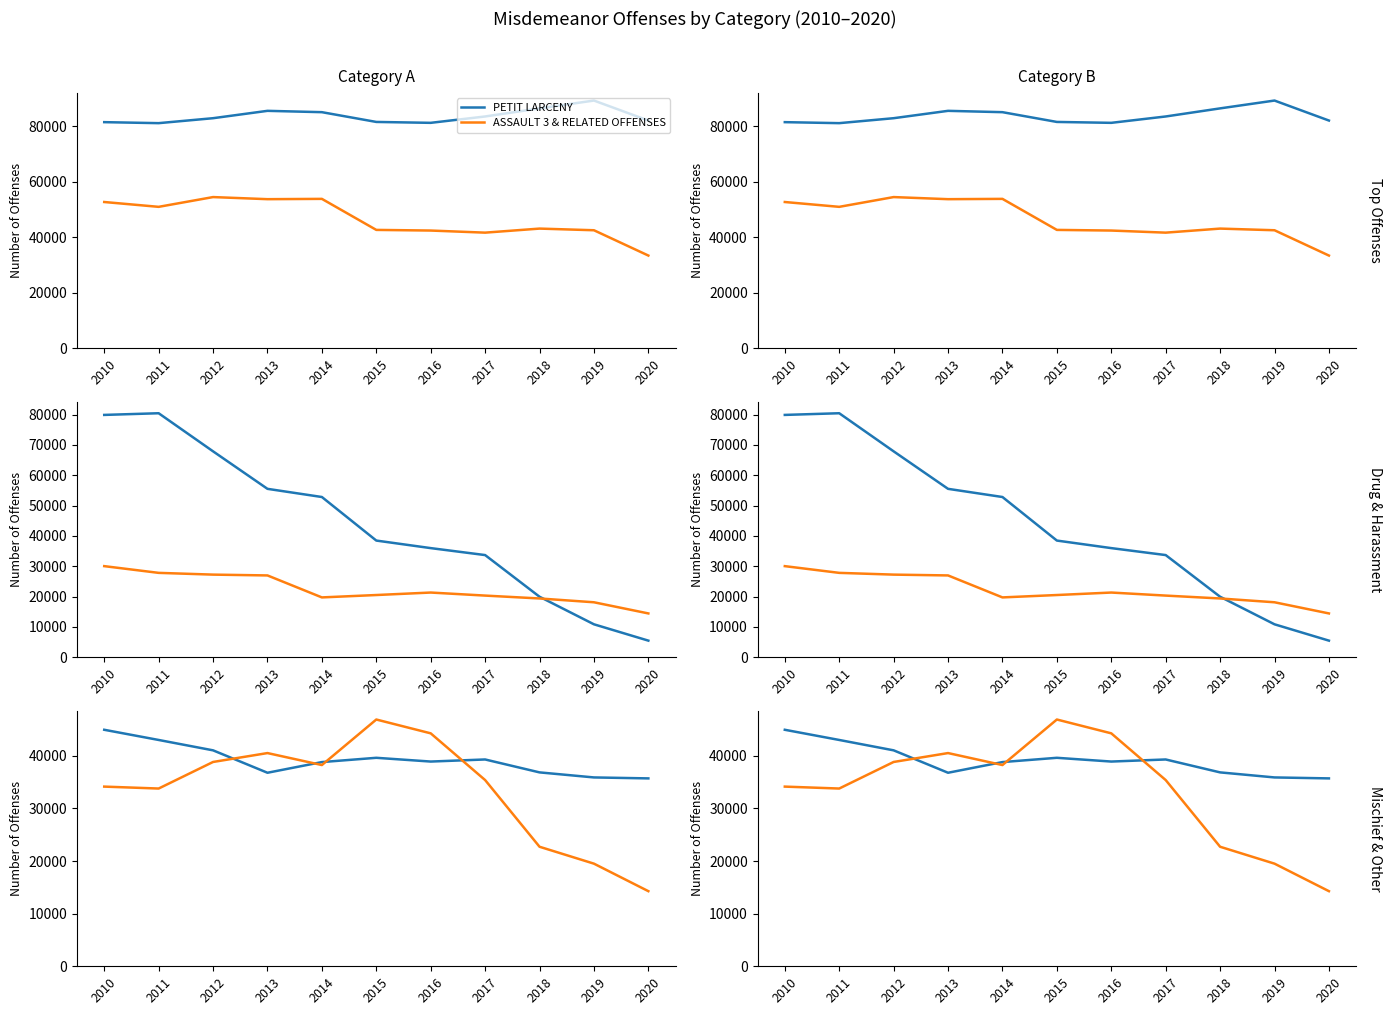

At how many categories does at least one series exceed 43515?

11